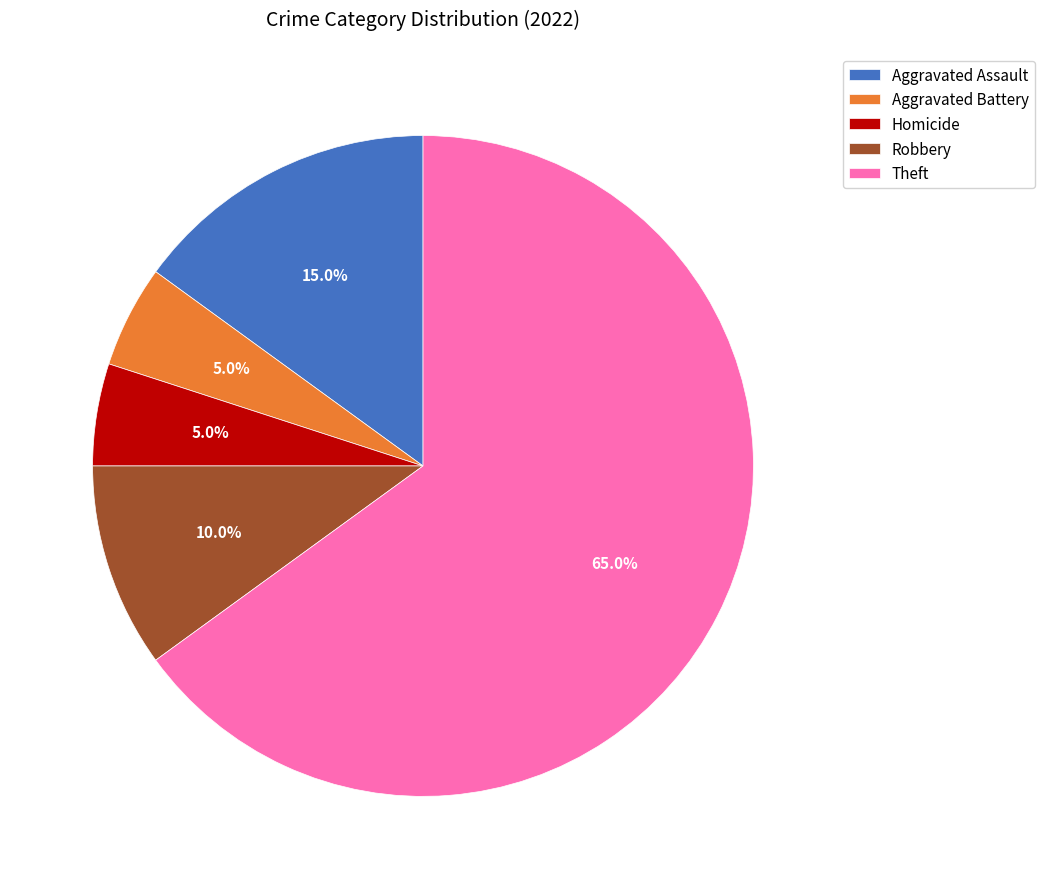

The Aggravated Battery slice represents 5% of the pie. True or false?

True